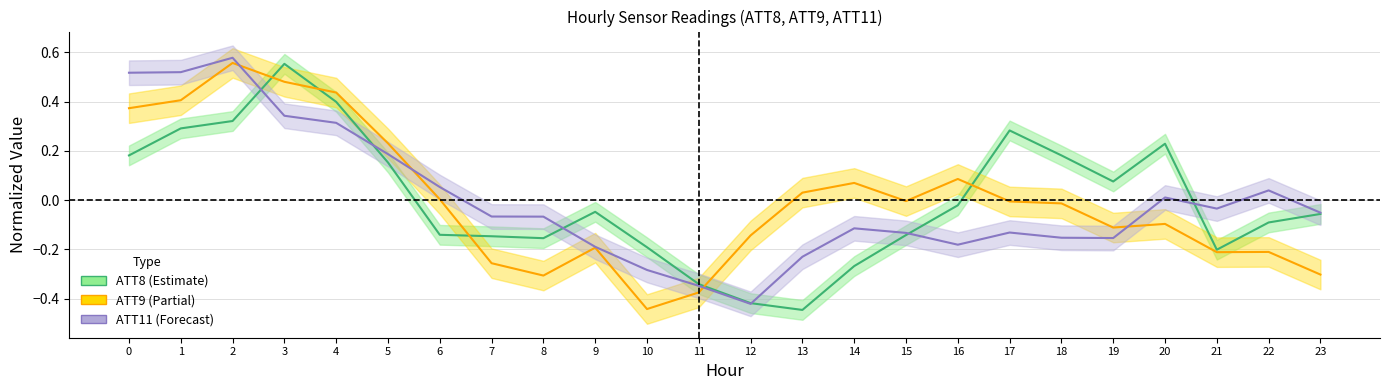

How many lines are shown in the chart?

3